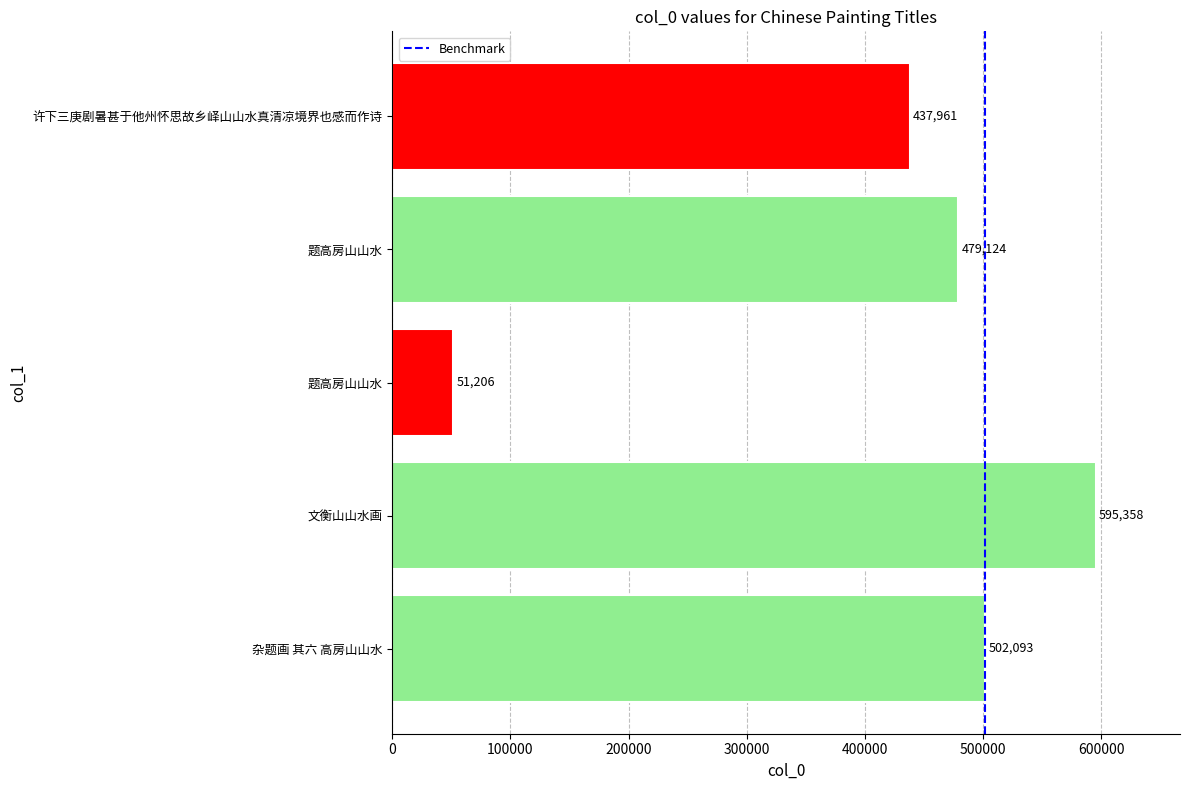

At which label is the value closest to 323282?

许下三庚剧暑甚于他州怀思故乡峄山山水真清凉境界也感而作诗